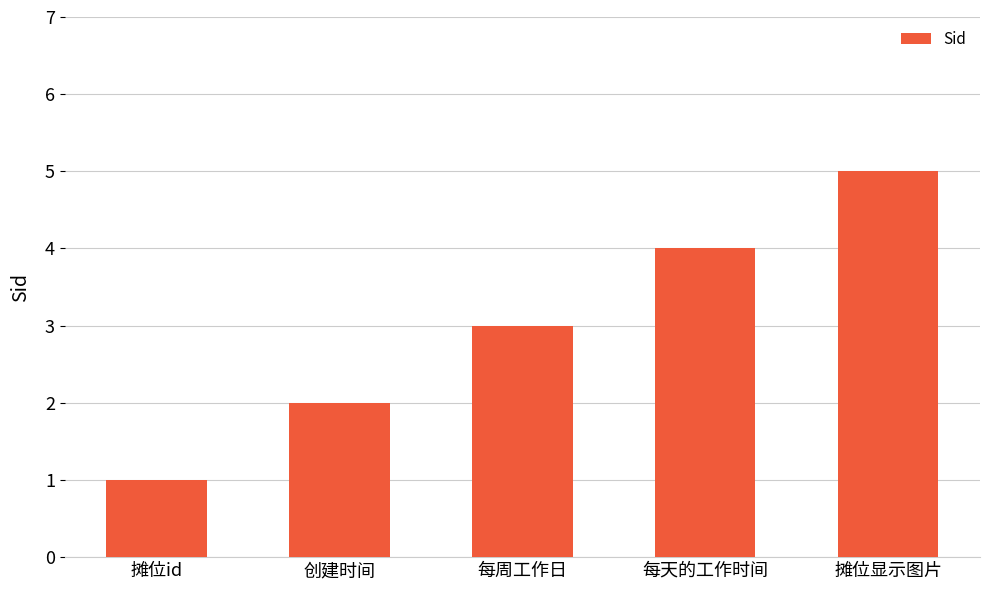

Read the value at 每周工作日.

3